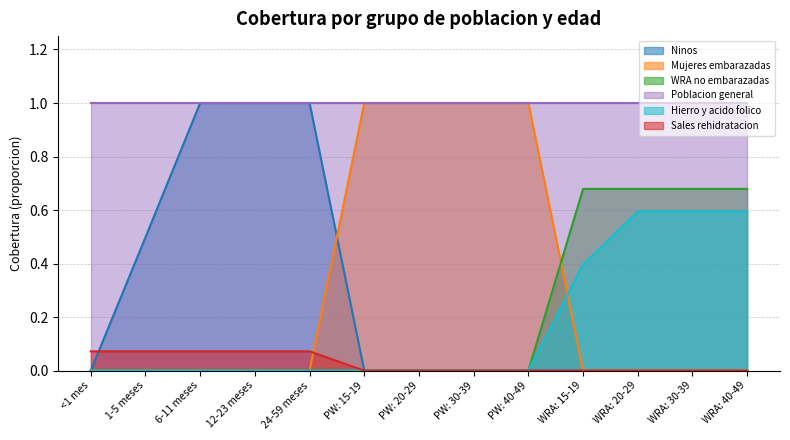

What is the sum of all WRA no embarazadas values?

2.7